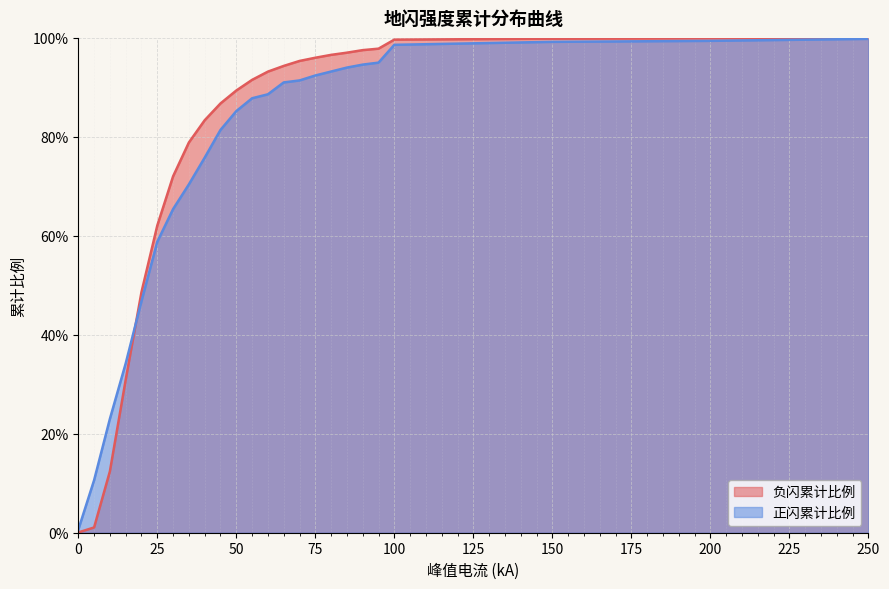

Which series has the largest total across all categories?

负闪累计比例